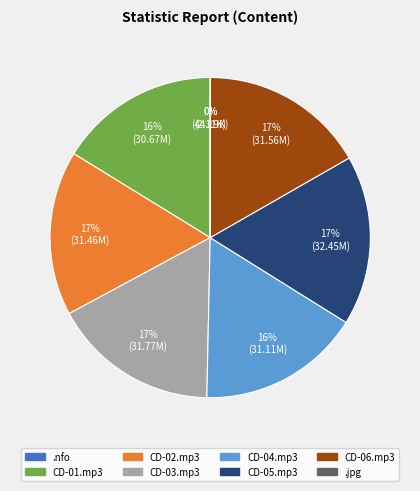

Is it true that CD-03.mp3 is 3% of the pie?

False